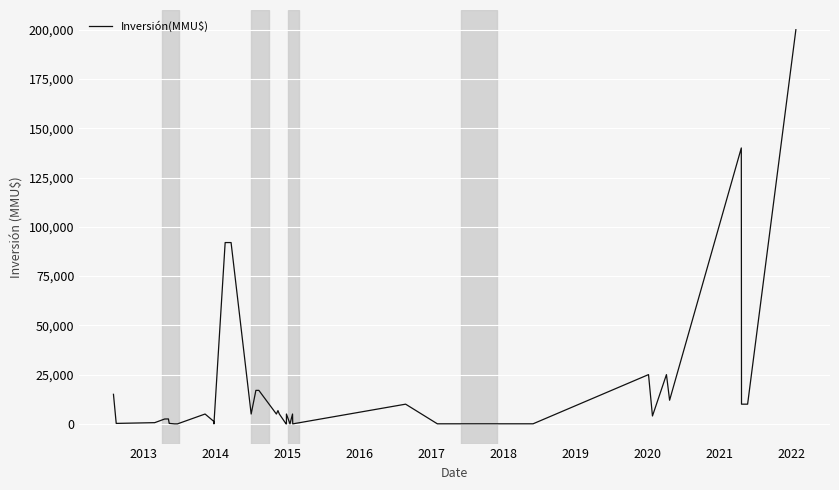

How many points are higher than both their immediate neighbors (excluding endpoints)?

10